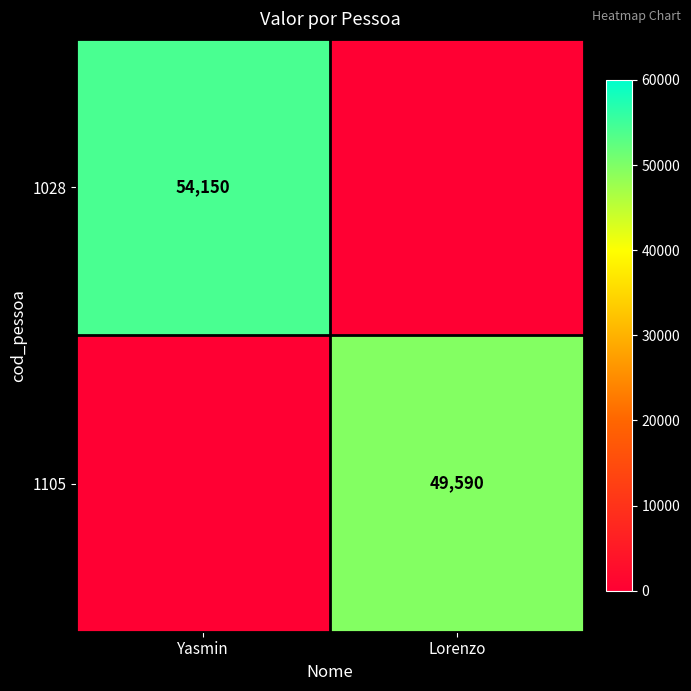

Between Lorenzo and Yasmin, which is larger?

Yasmin